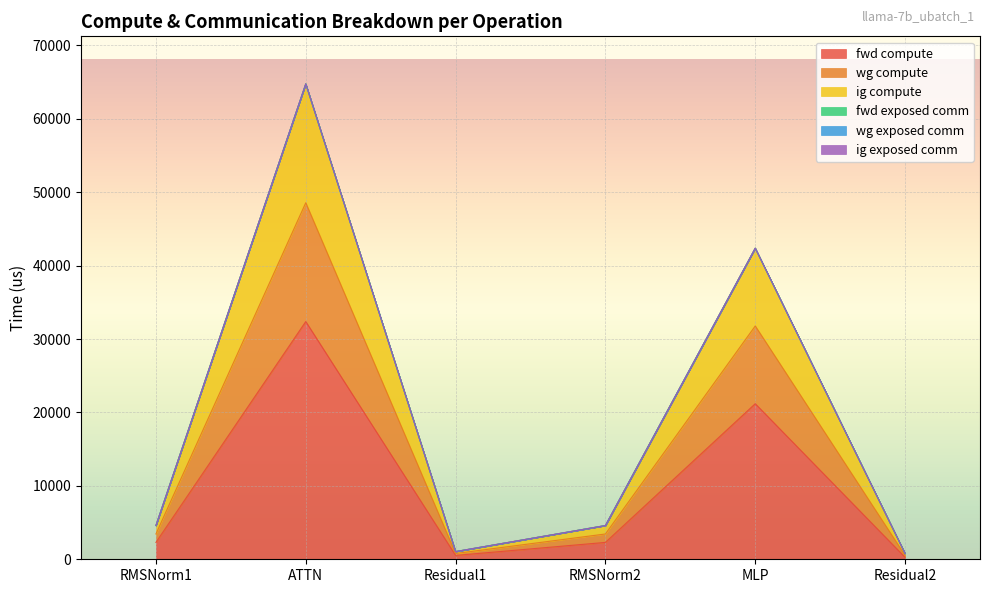

True or false: fwd compute has more than 0 interior local peaks.

True